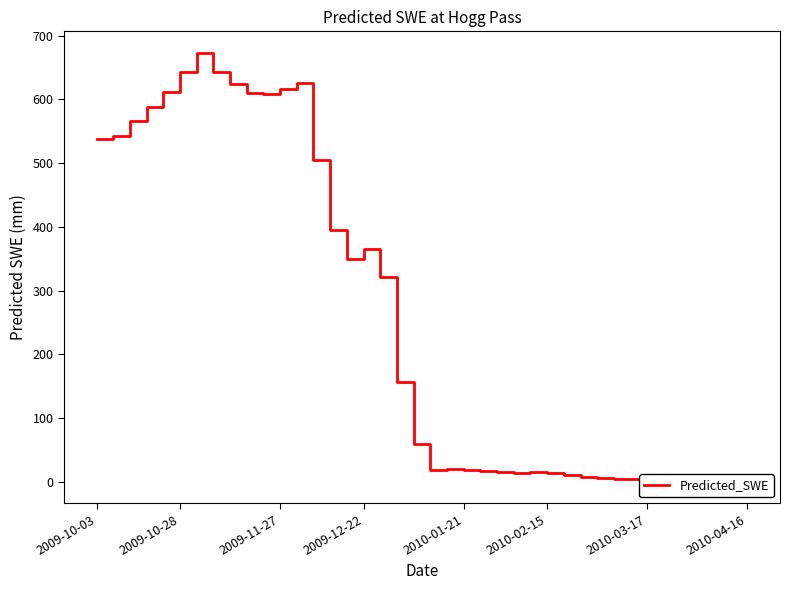

What is the minimum value shown in the chart?

-0.1